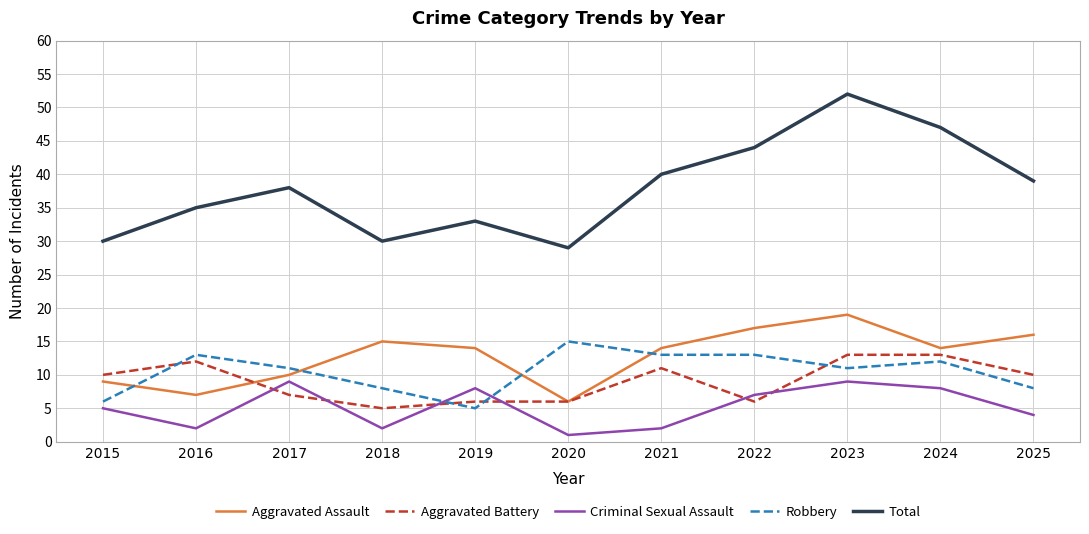

At which category does Robbery reach its first local valley?

2019